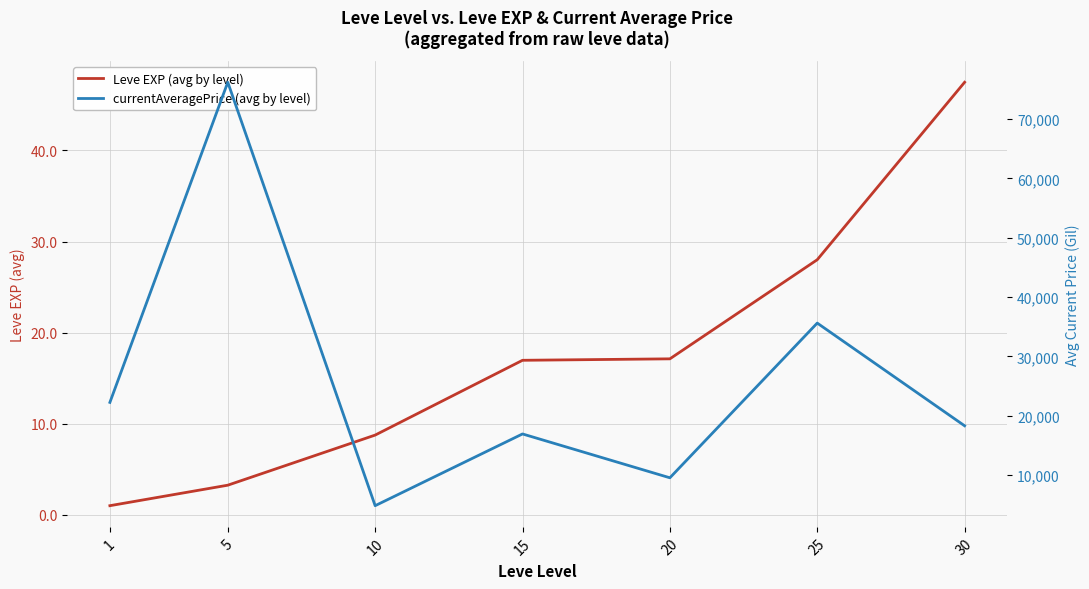

True or false: currentAveragePrice (avg by level) has a value of 4822.0 at 10.

True